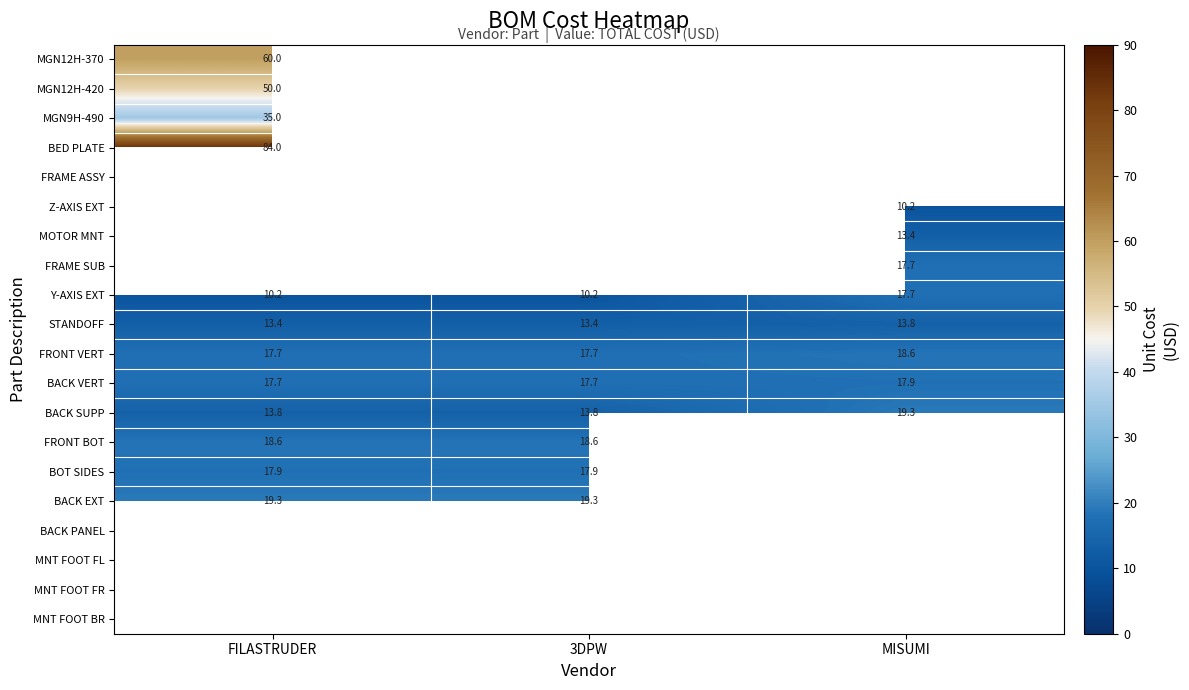

What is the approximate value of STANDOFF at FILASTRUDER?

13.4